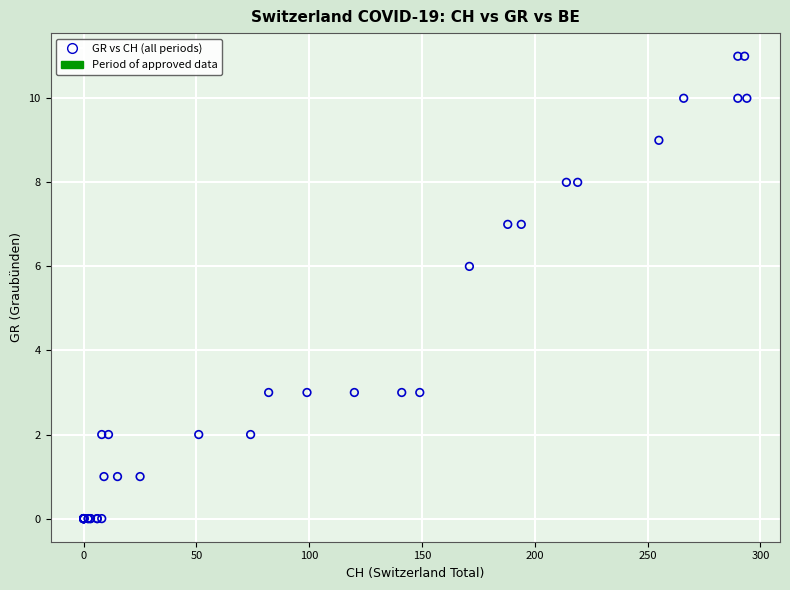

What Y value in the scatter plot is closest to 5?

6